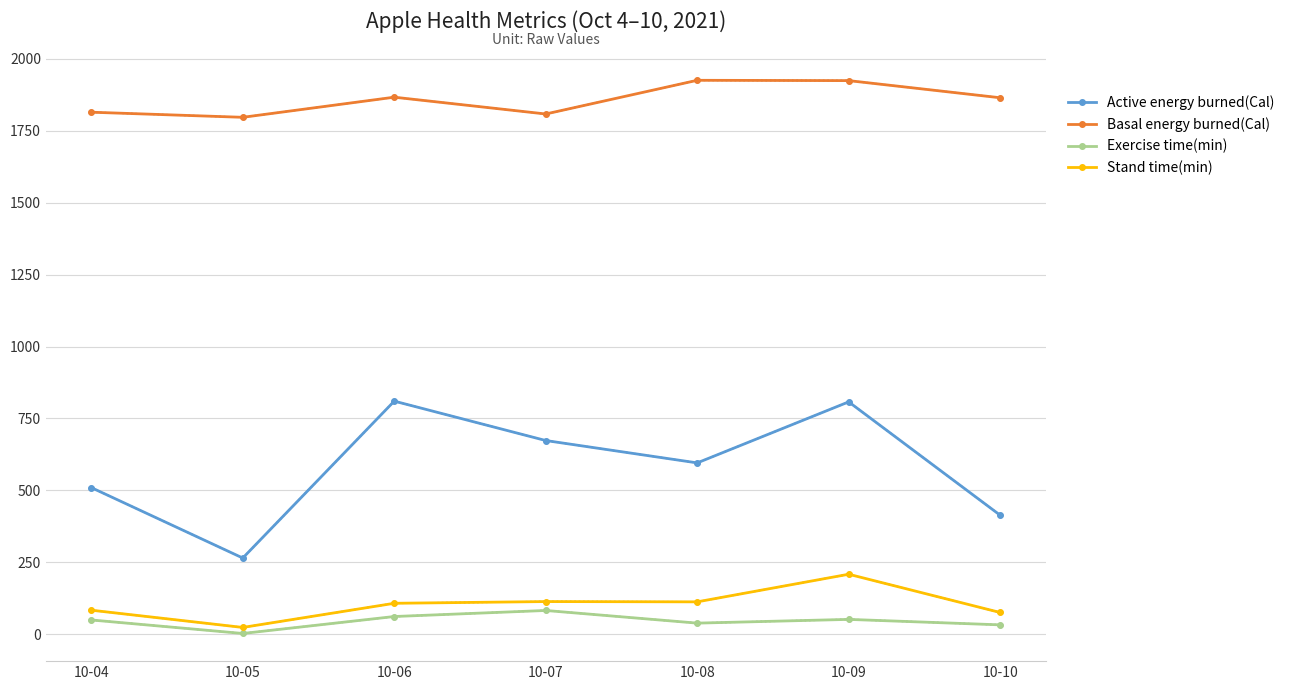

Does the chart have visible grid lines?

Yes